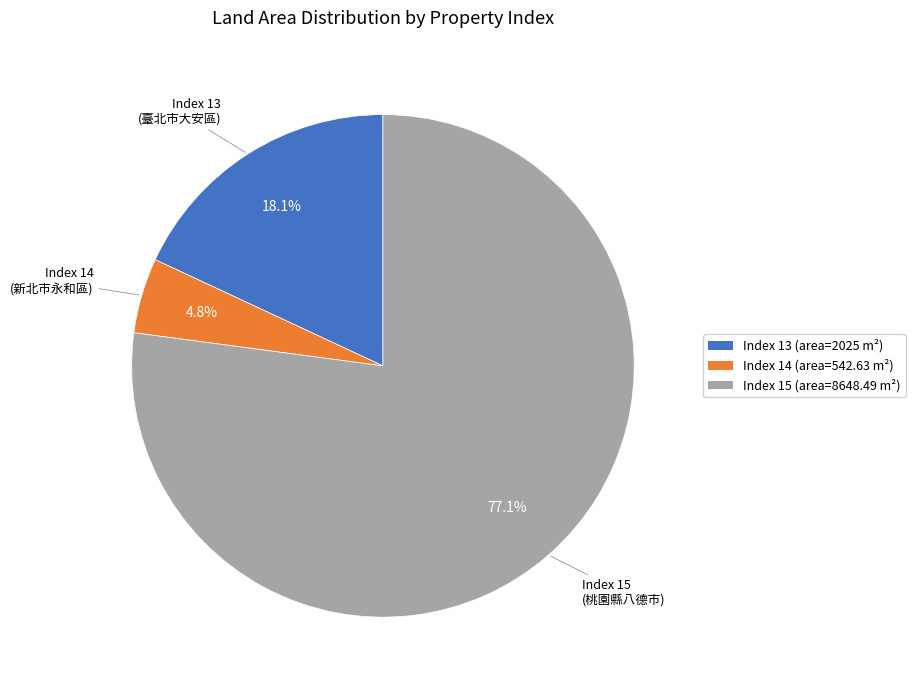

Is there a majority slice in this chart?

Yes